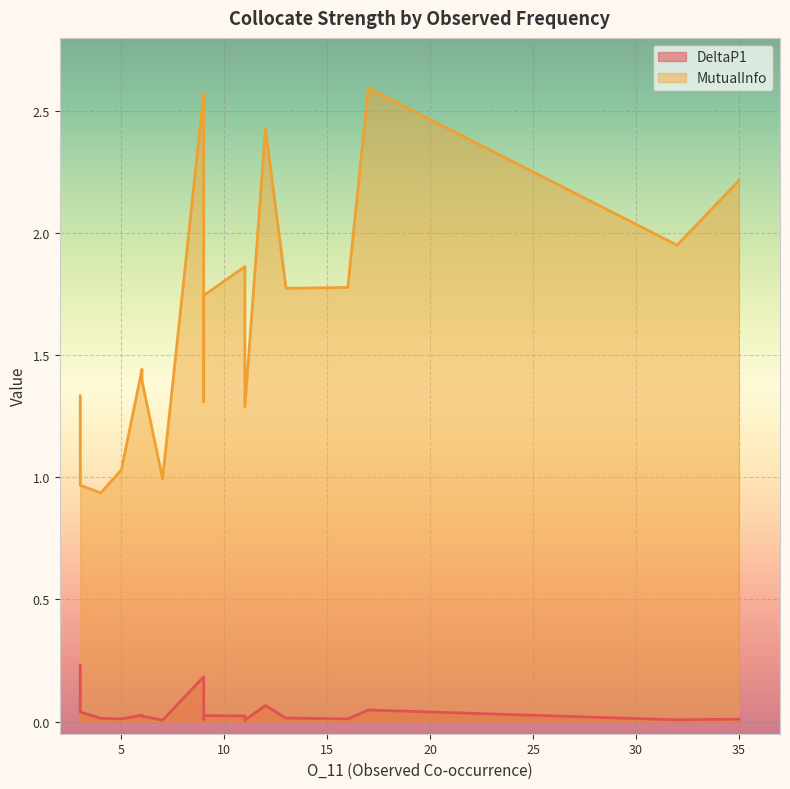

Is it true that DeltaP1 equals 0.0 at 16?

True